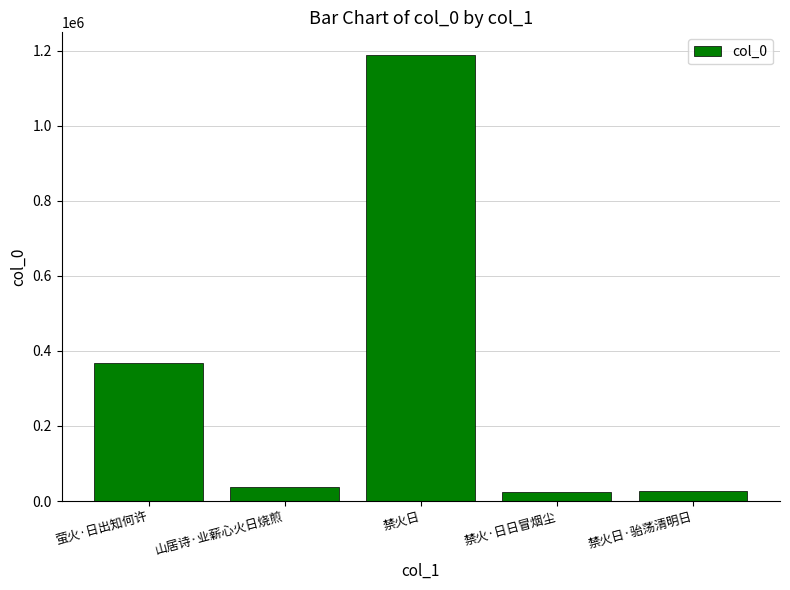

How many distinct data groups are displayed?

1